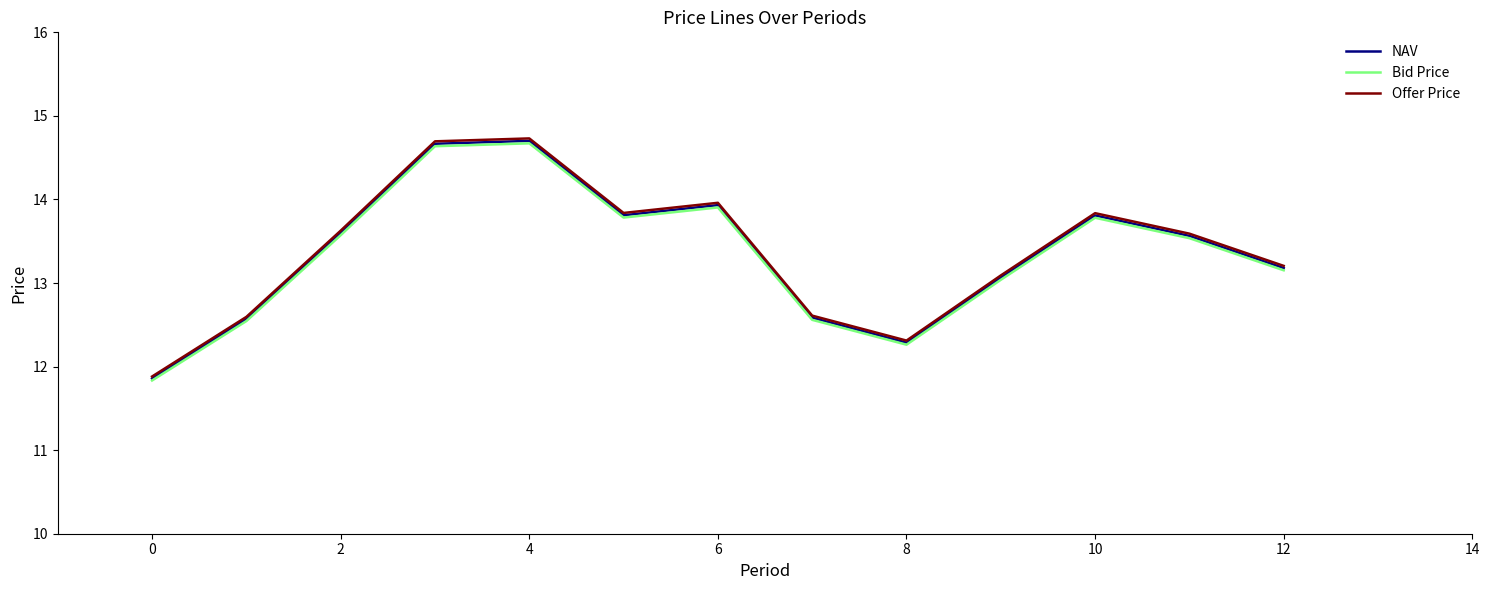

What is the maximum value shown in the chart?

14.7